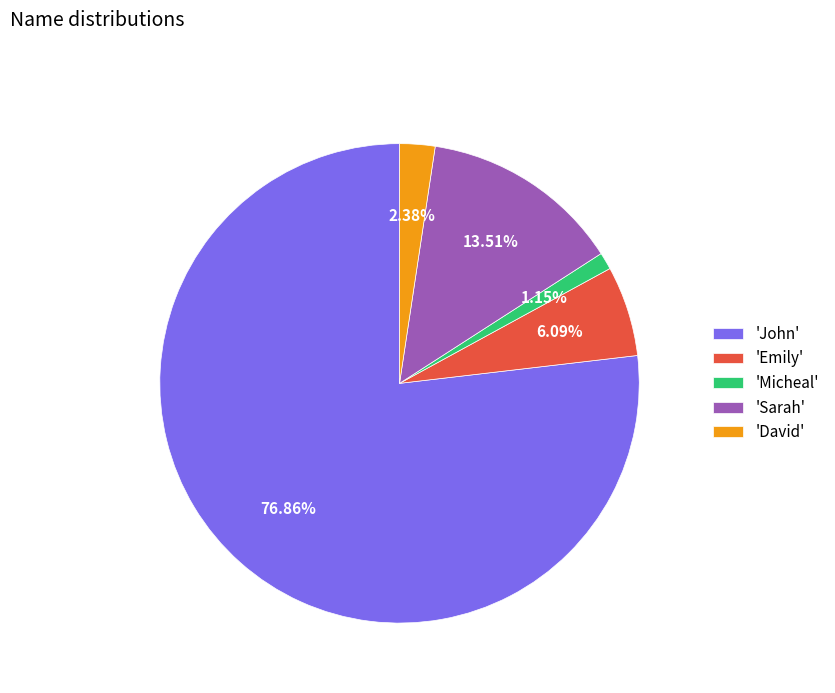

Which has a higher value, 'Micheal' or 'John'?

'John'